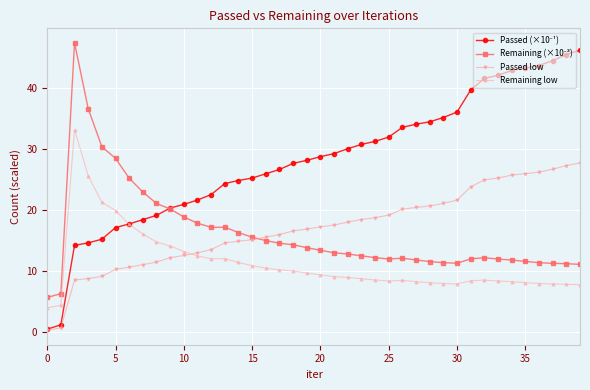

At how many categories does at least one series exceed 3?

40